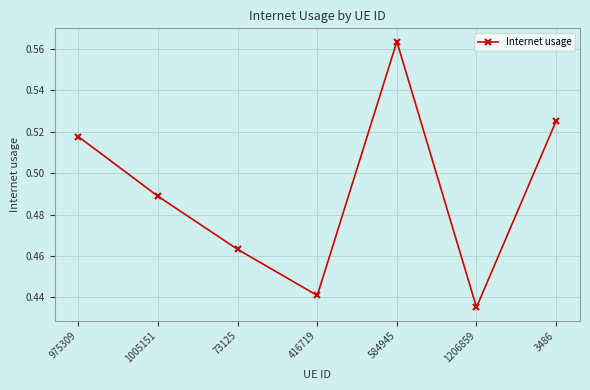

How many interior local peaks (higher than both neighbors) does the data have?

1